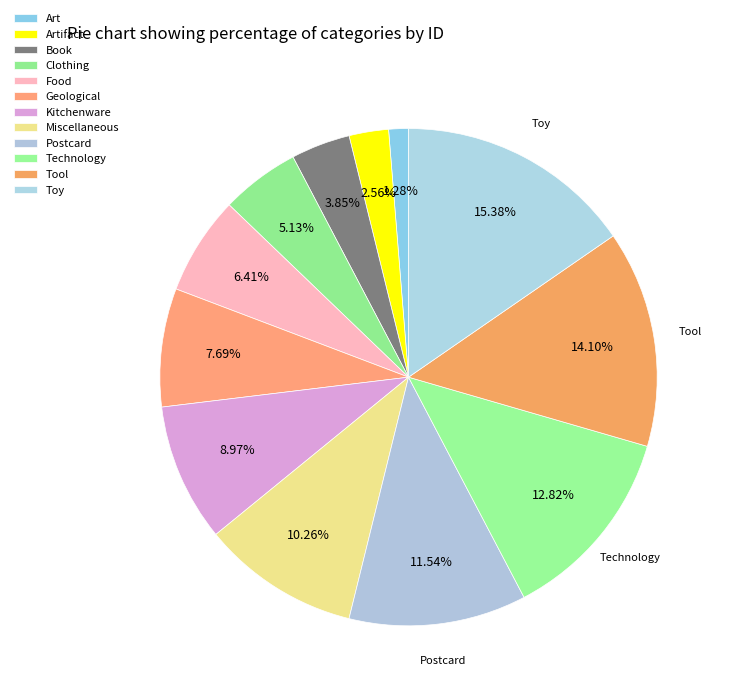

How many segments does this pie chart have?

12